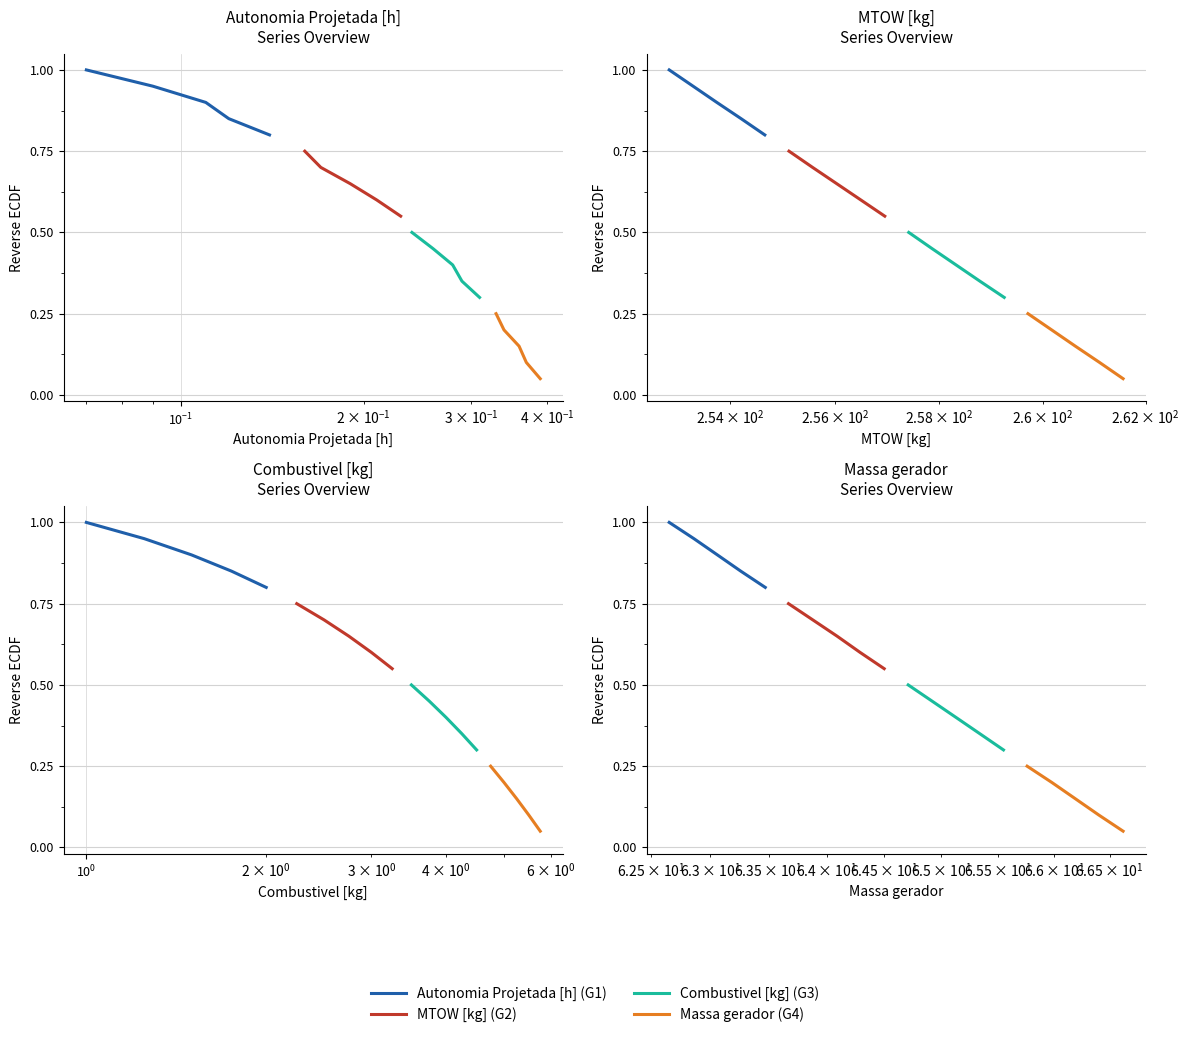

True or false: Group B has more than 0 interior local peaks.

False